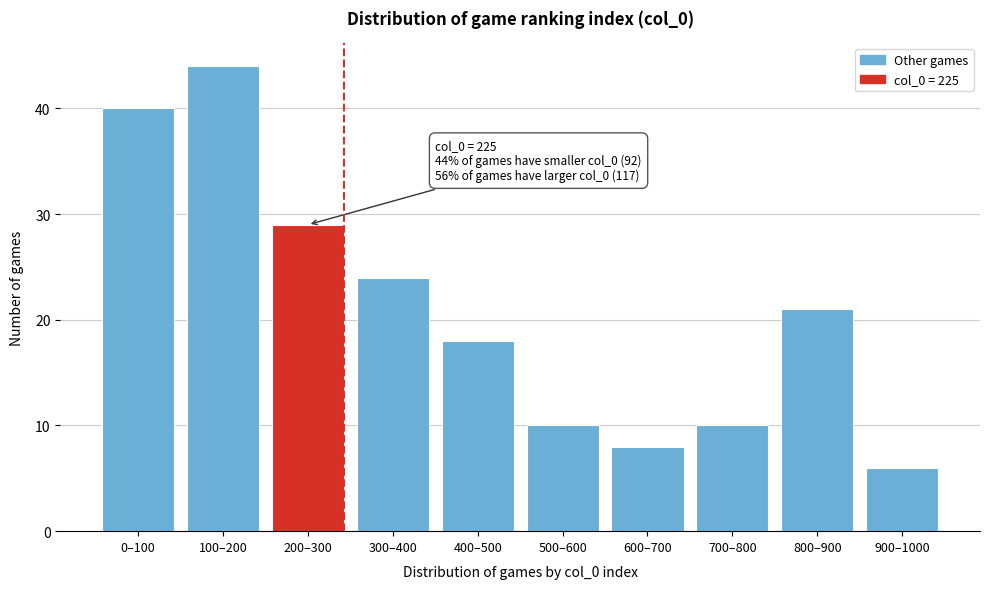

Reading right to left, list all the values displayed in this chart.

900–1000=6	800–900=21	700–800=10	600–700=8	500–600=10	400–500=18	300–400=24	200–300=29	100–200=44	0–100=40